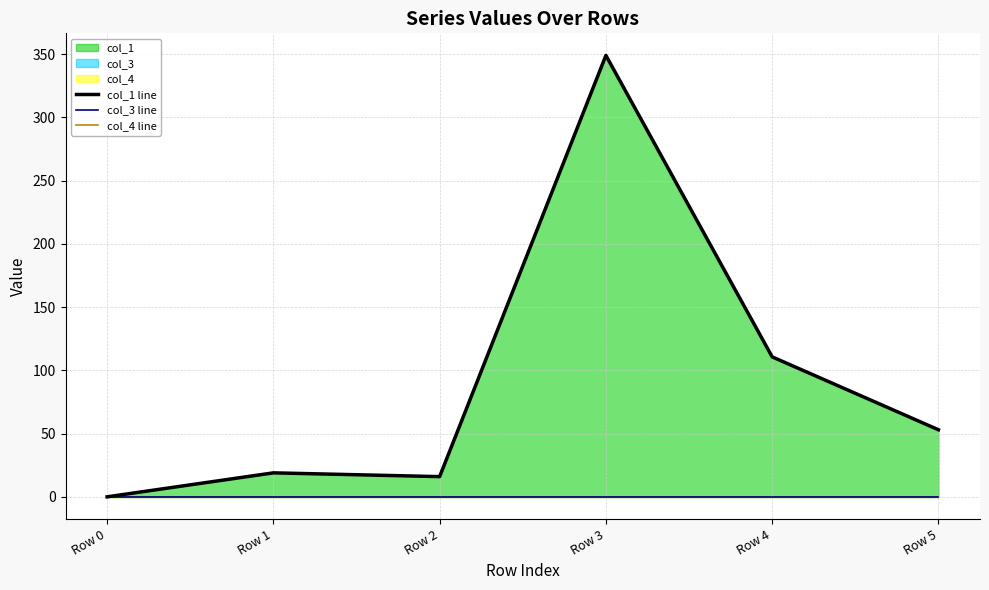

At how many categories does at least one series exceed 198?

1